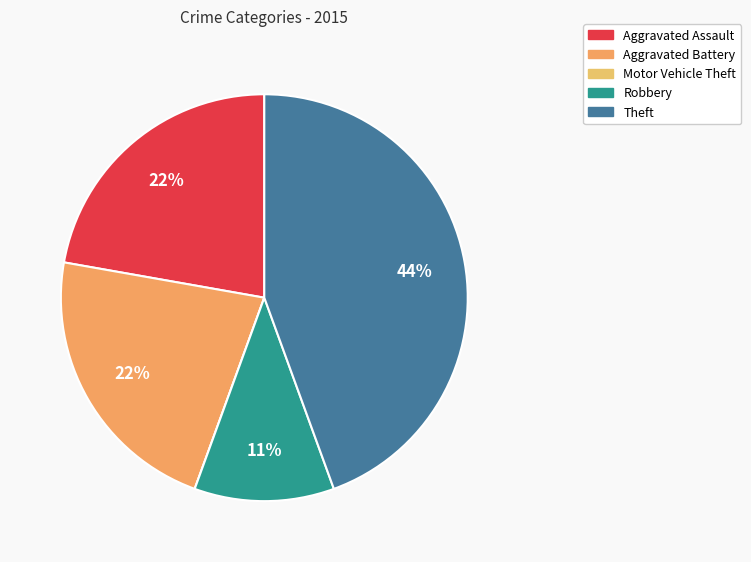

True or false: Aggravated Assault accounts for 22% of the total.

True